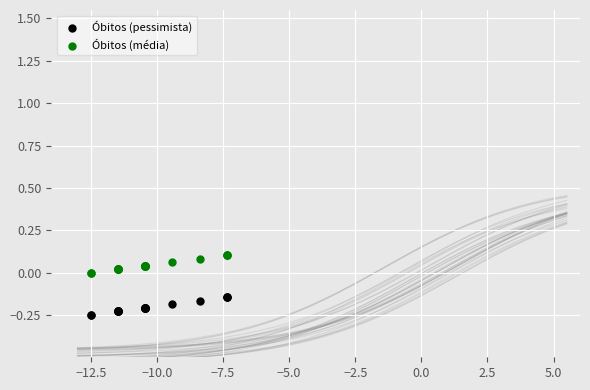

Which series contains the lowest Y value?

Óbitos (pessimista)